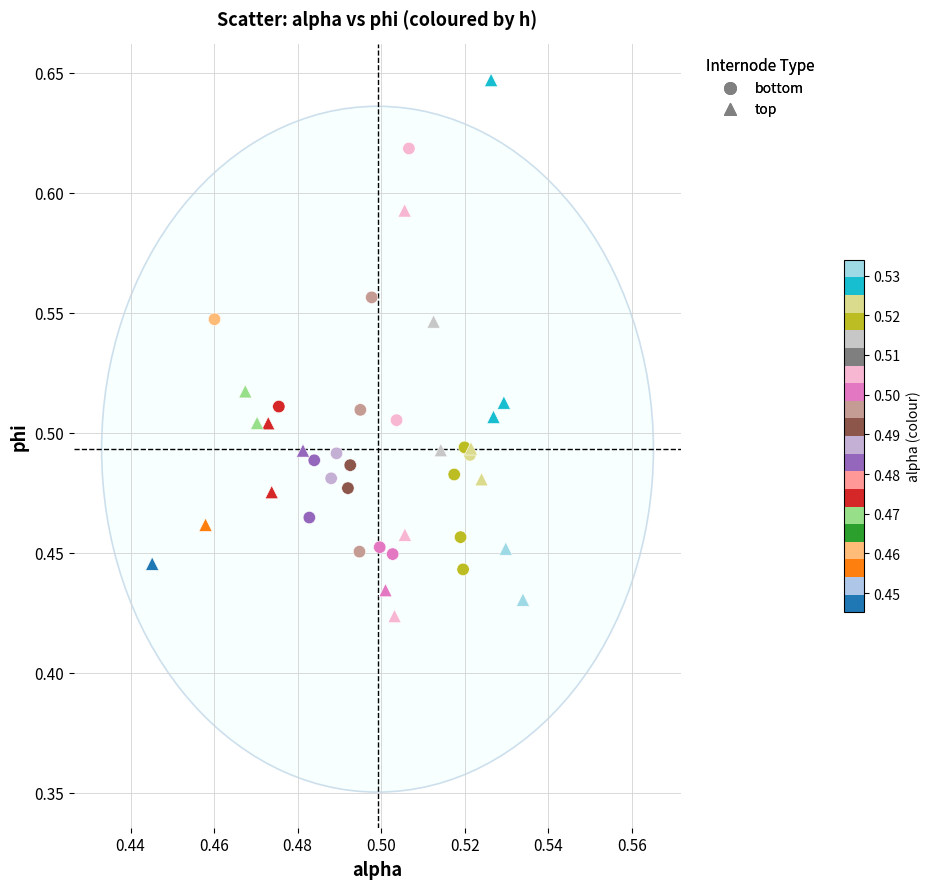

Which series contains the highest Y value?

top